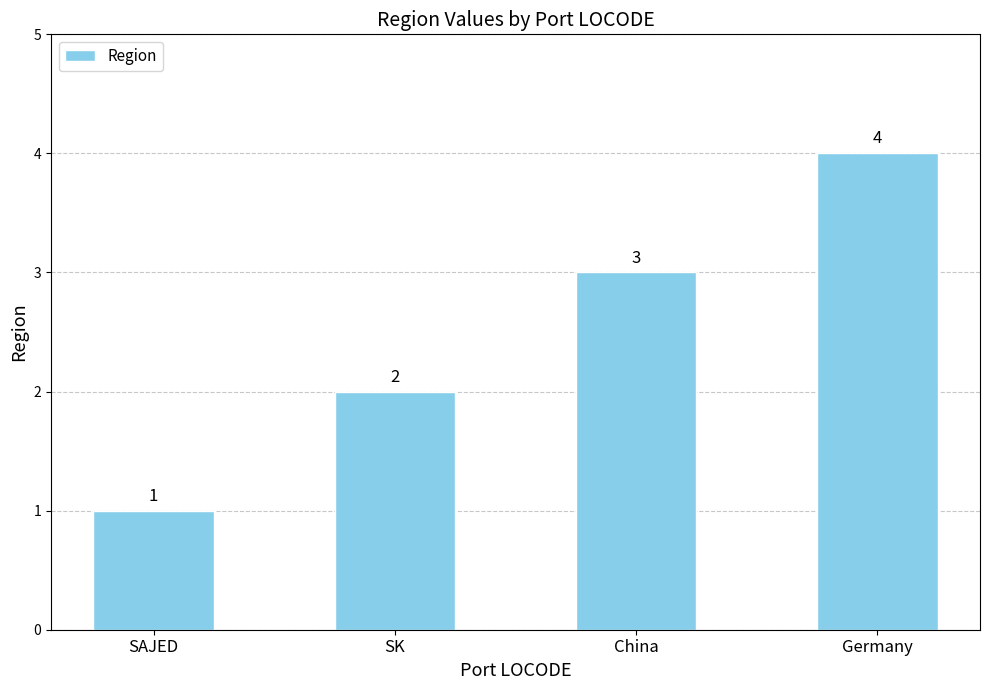

Reading right to left, list all the values displayed in this chart.

Germany=4	China=3	SK=2	SAJED=1